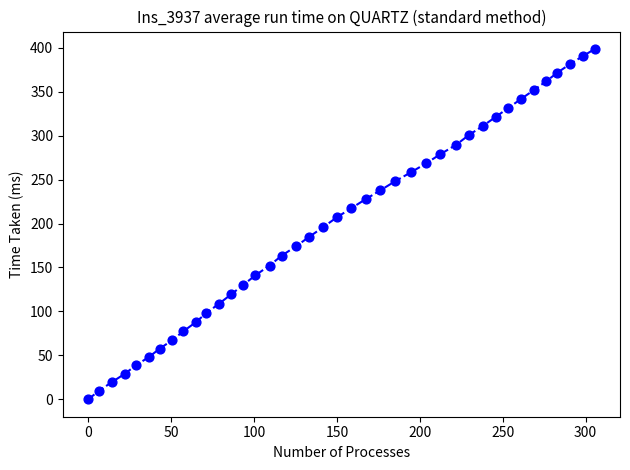

What is the range of Y values (max minus min)?

398.6